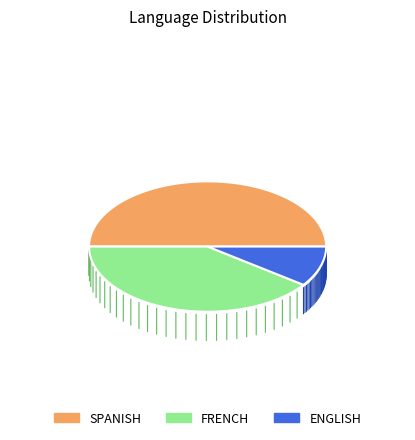

Count the number of slices in the pie.

3